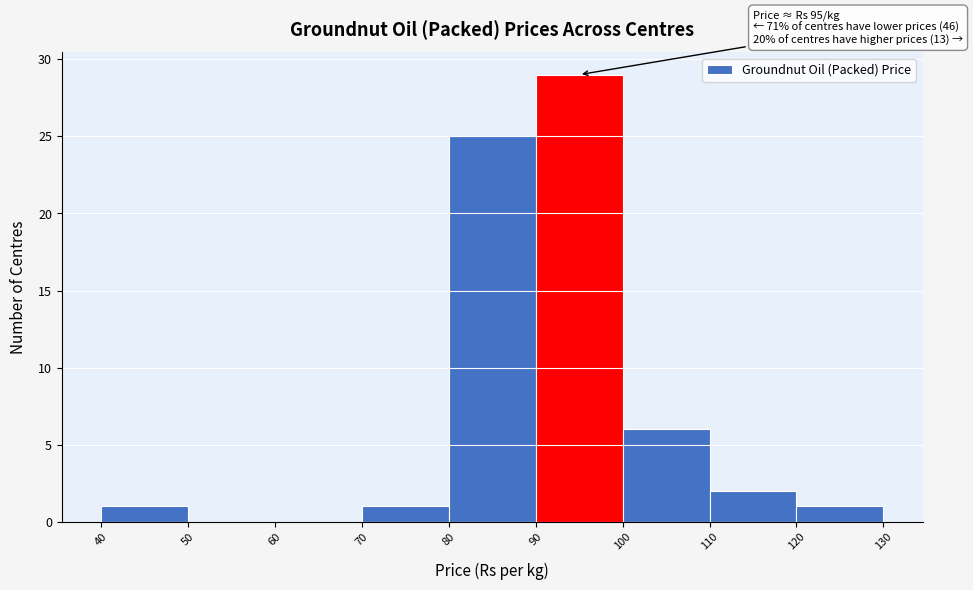

Which range on the x-axis has the tallest bar?

90 to 100